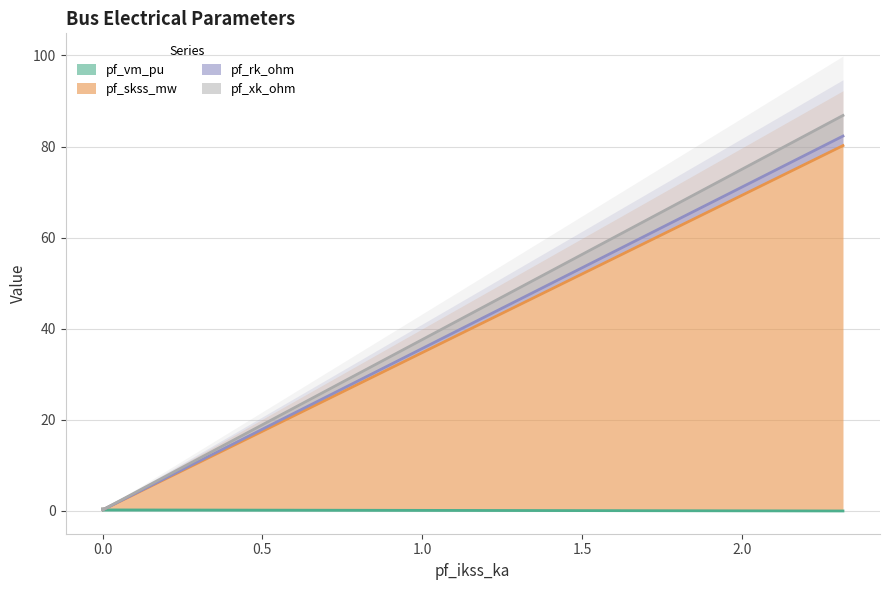

True or false: pf_rk_ohm and pf_vm_pu cross at least once.

False